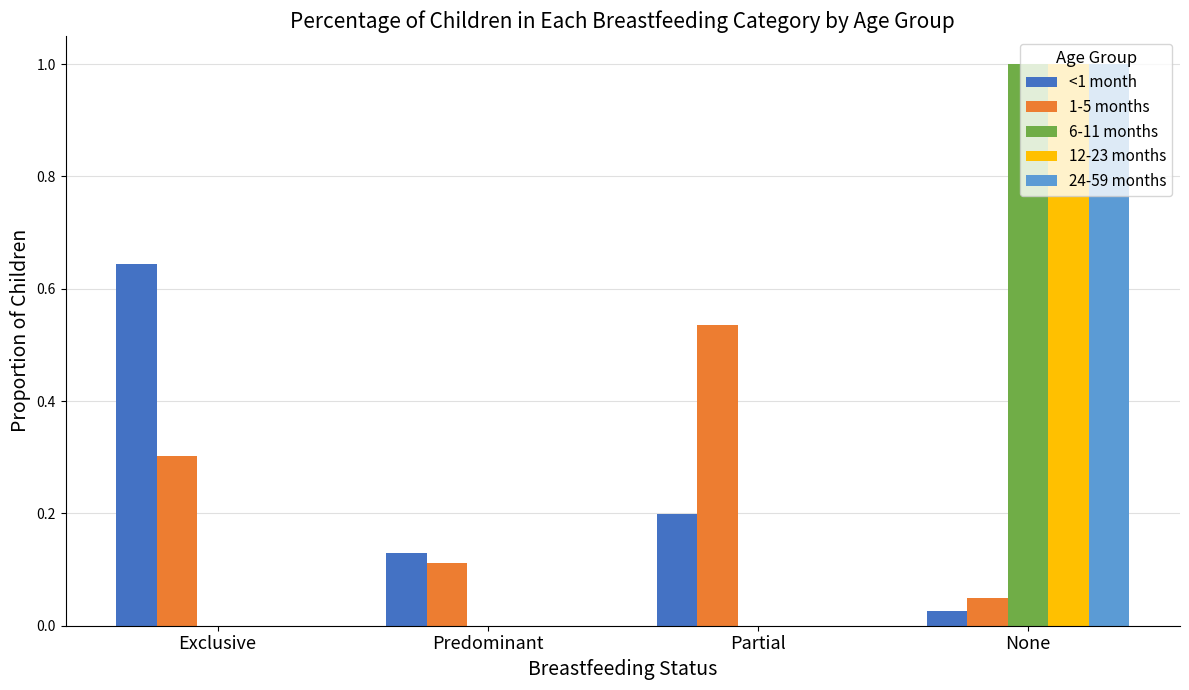

What is the sum of all 1-5 months values?

1.0